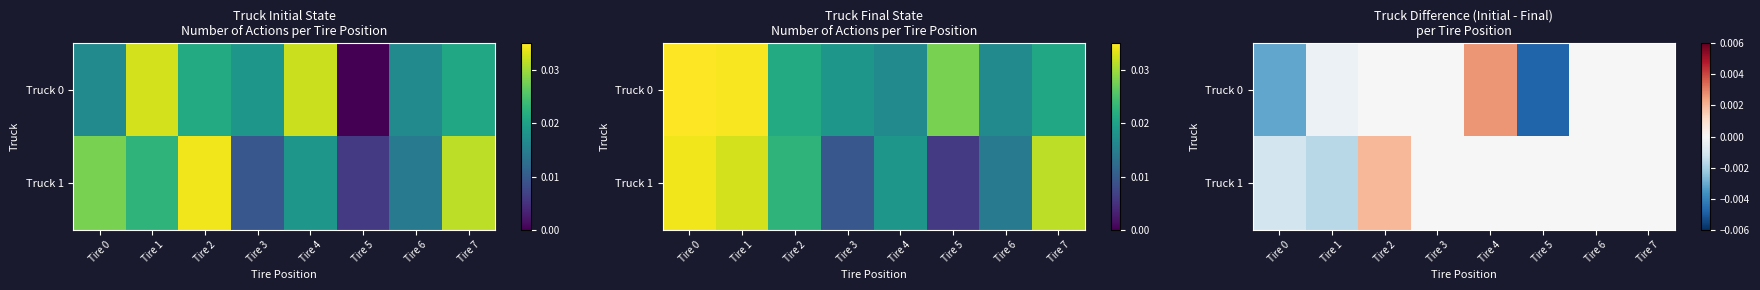

How many data points in Truck 0 are above 0?

1